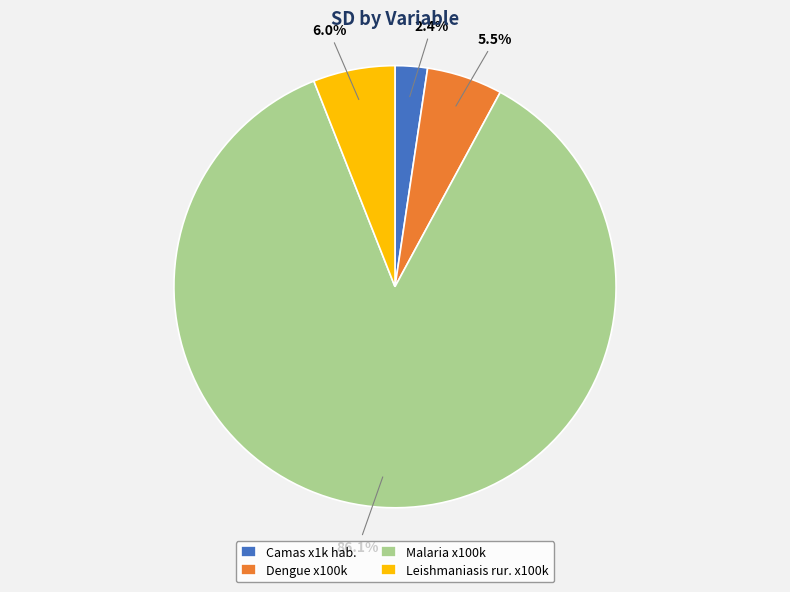

What percentage do Dengue x100k and Leishmaniasis rur. x100k together represent?

11.5%